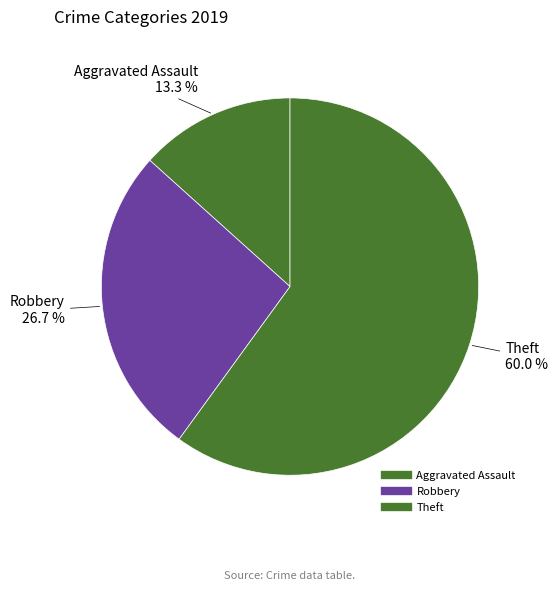

How many slices are in this pie chart?

3